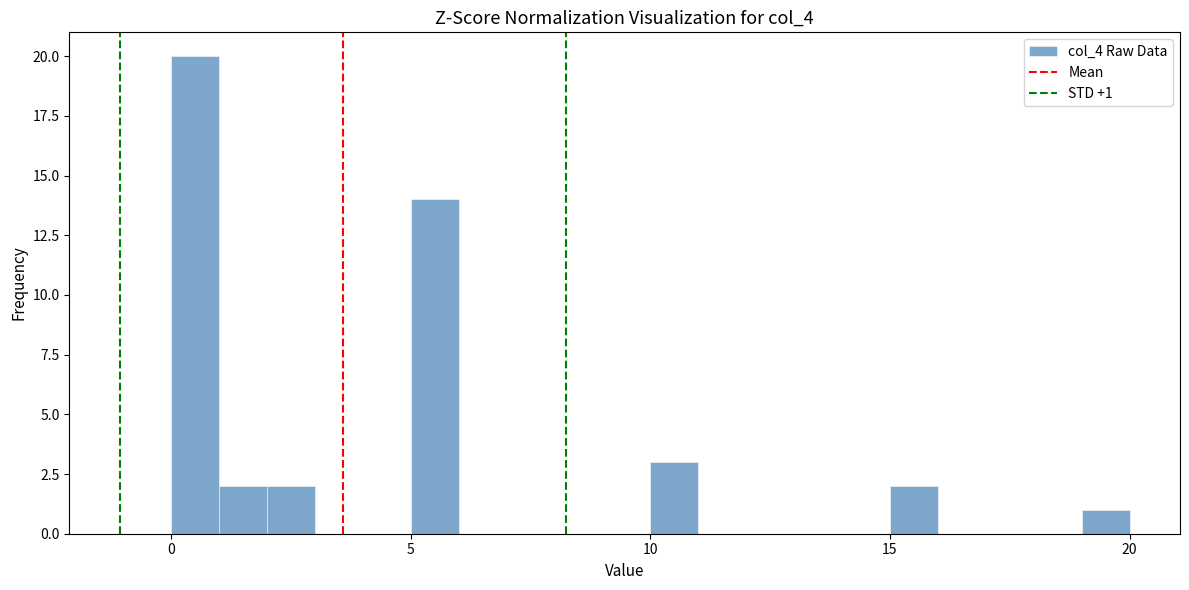

Read against the x-axis, roughly where is the centre of the tallest bar?

0.5